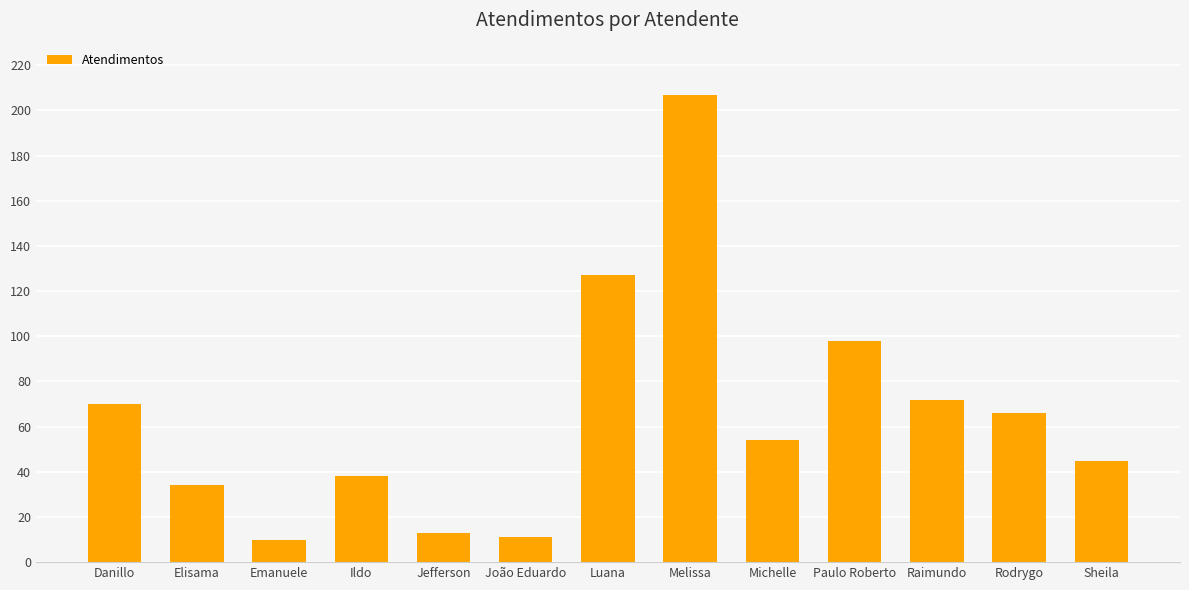

What is the change in value from Emanuele to Michelle?

+44